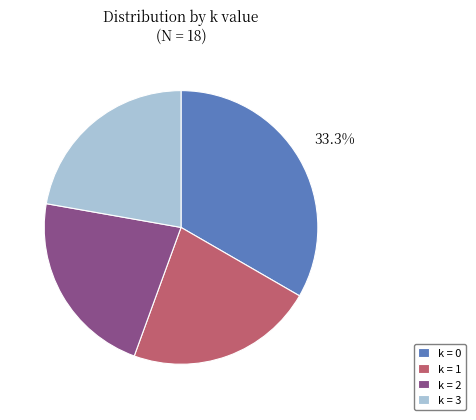

Combined, do k = 0 and k = 2 account for over 50%?

Yes